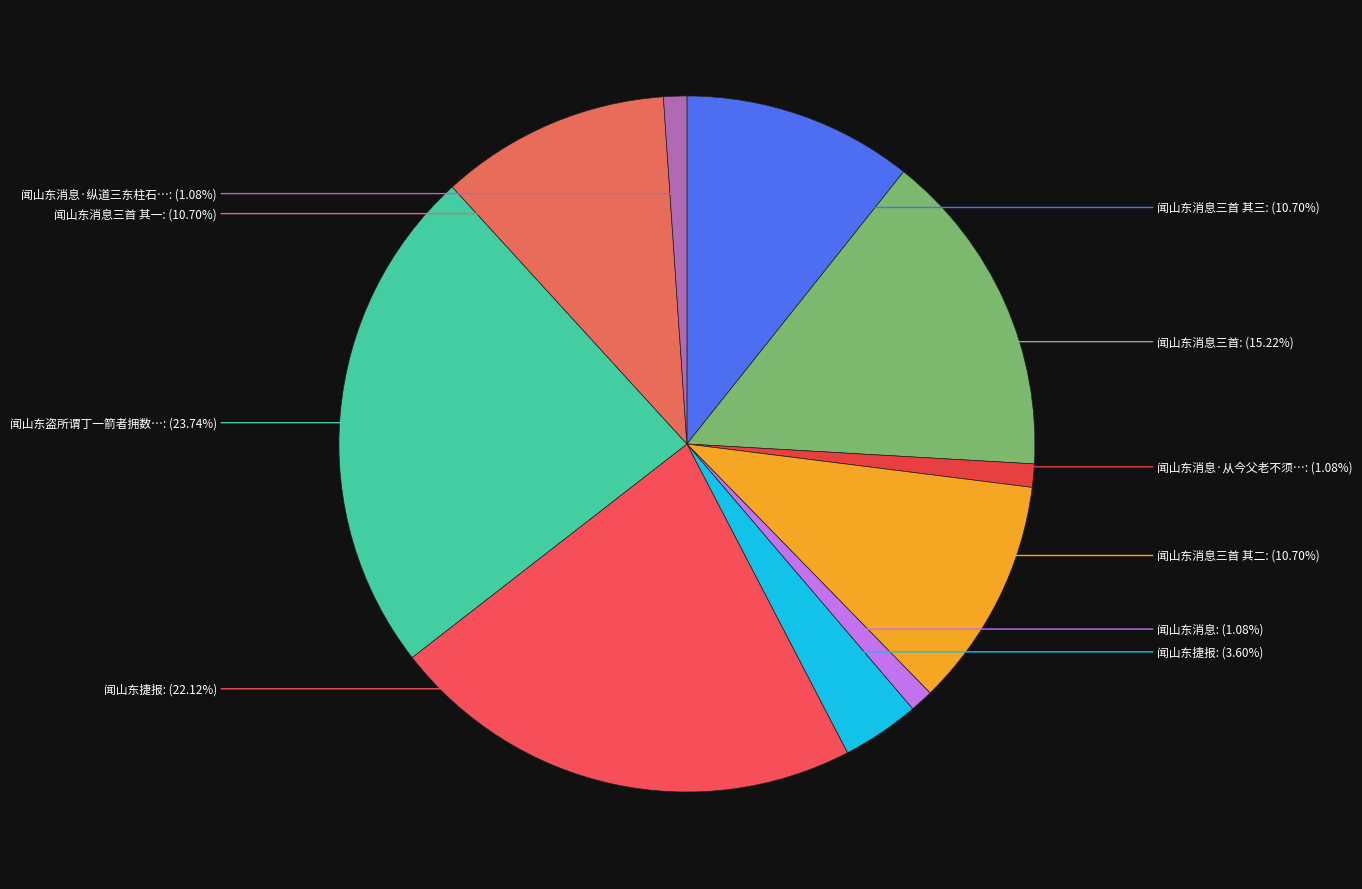

To the nearest percent, what is the difference between the largest and smallest slice percentages?

23%